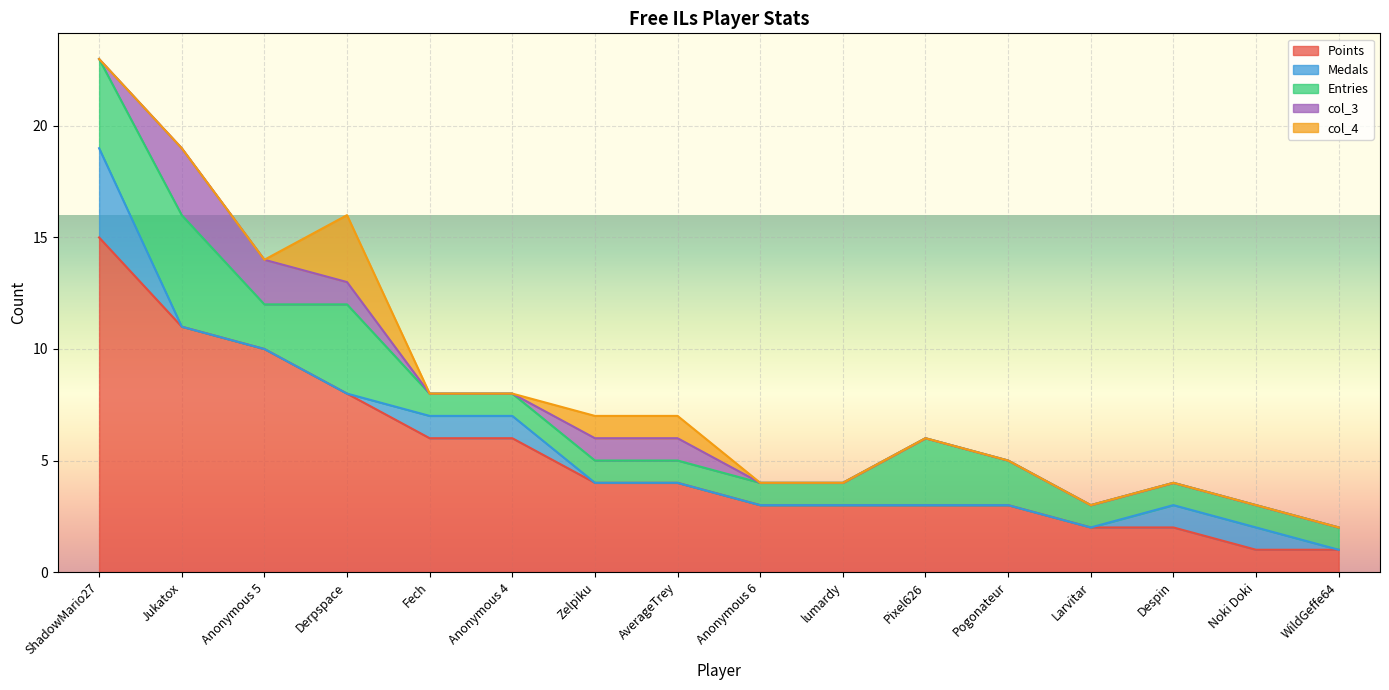

Rank the categories by Entries value from lowest to highest.

Fech, Anonymous 4, Zelpiku, AverageTrey, Anonymous 6, lumardy, Larvitar, Despin, Noki Doki, WildGeffe64, Anonymous 5, Pogonateur, Pixel626, ShadowMario27, Derpspace, Jukatox